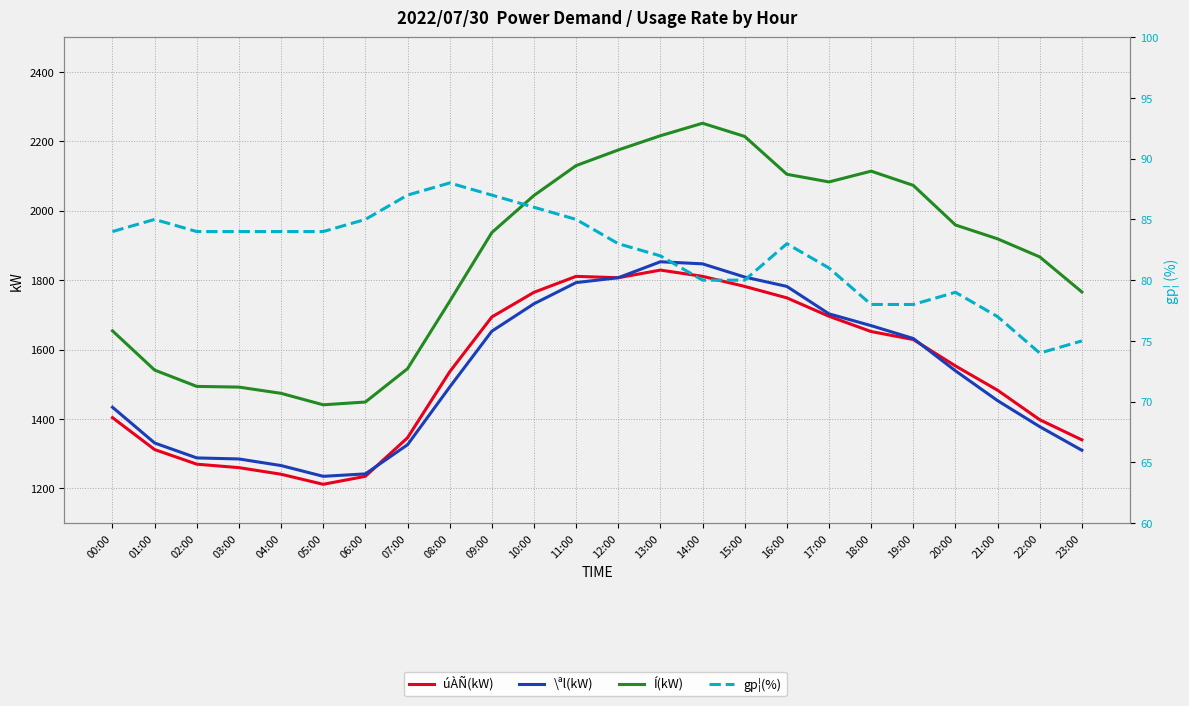

What value does the Í(kW) series have at 09:00, to the nearest 100?

1900